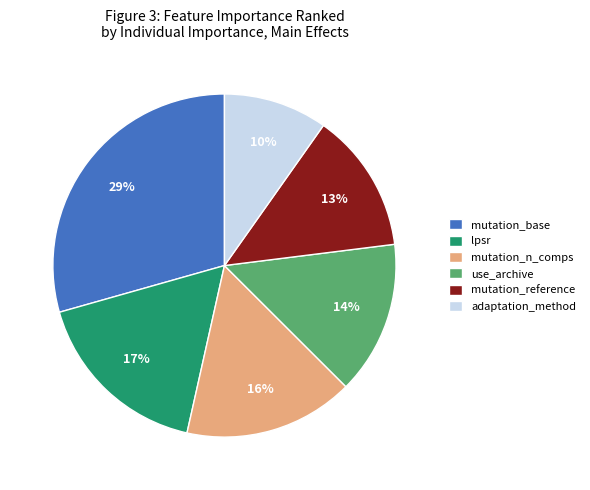

Is there a majority slice in this chart?

No